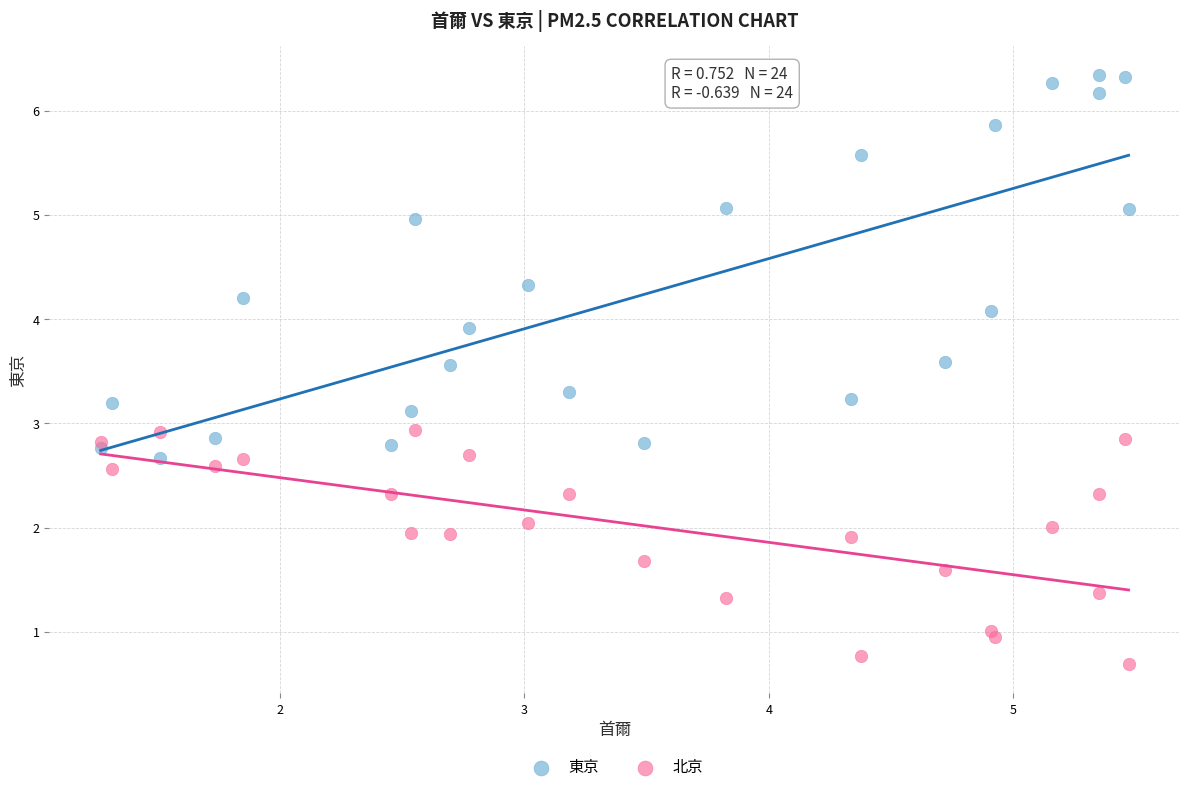

Which series has the widest spread of Y values?

東京